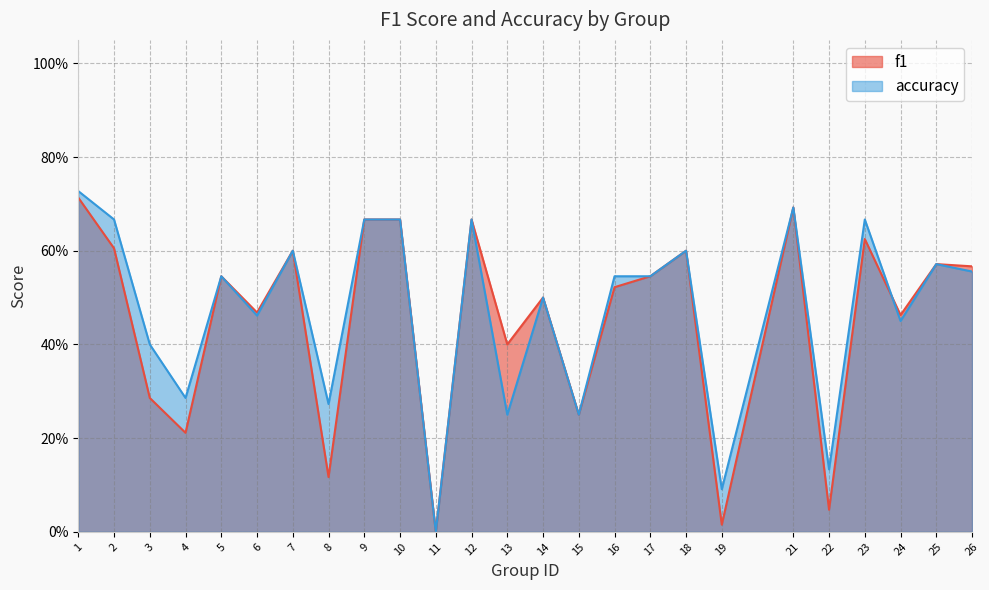

How many values in accuracy are above zero?

24